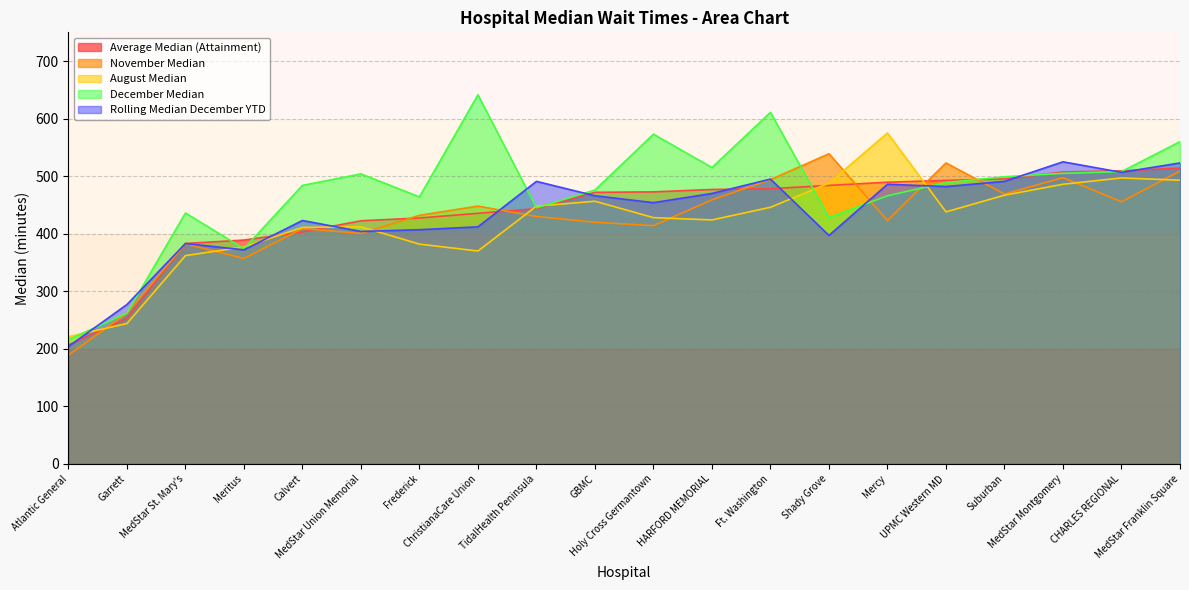

What is the difference between the second highest and second lowest values in the Average Median (Attainment) series?

256.2